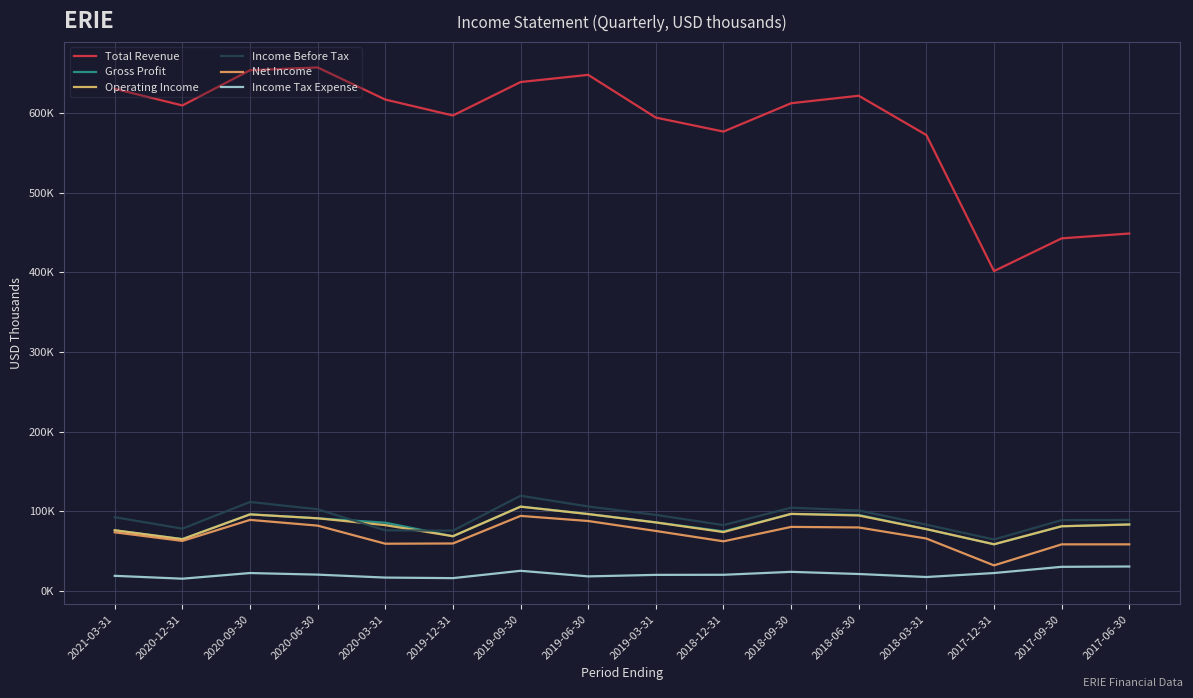

At which category does the chart reach its peak across all series?

2020-06-30